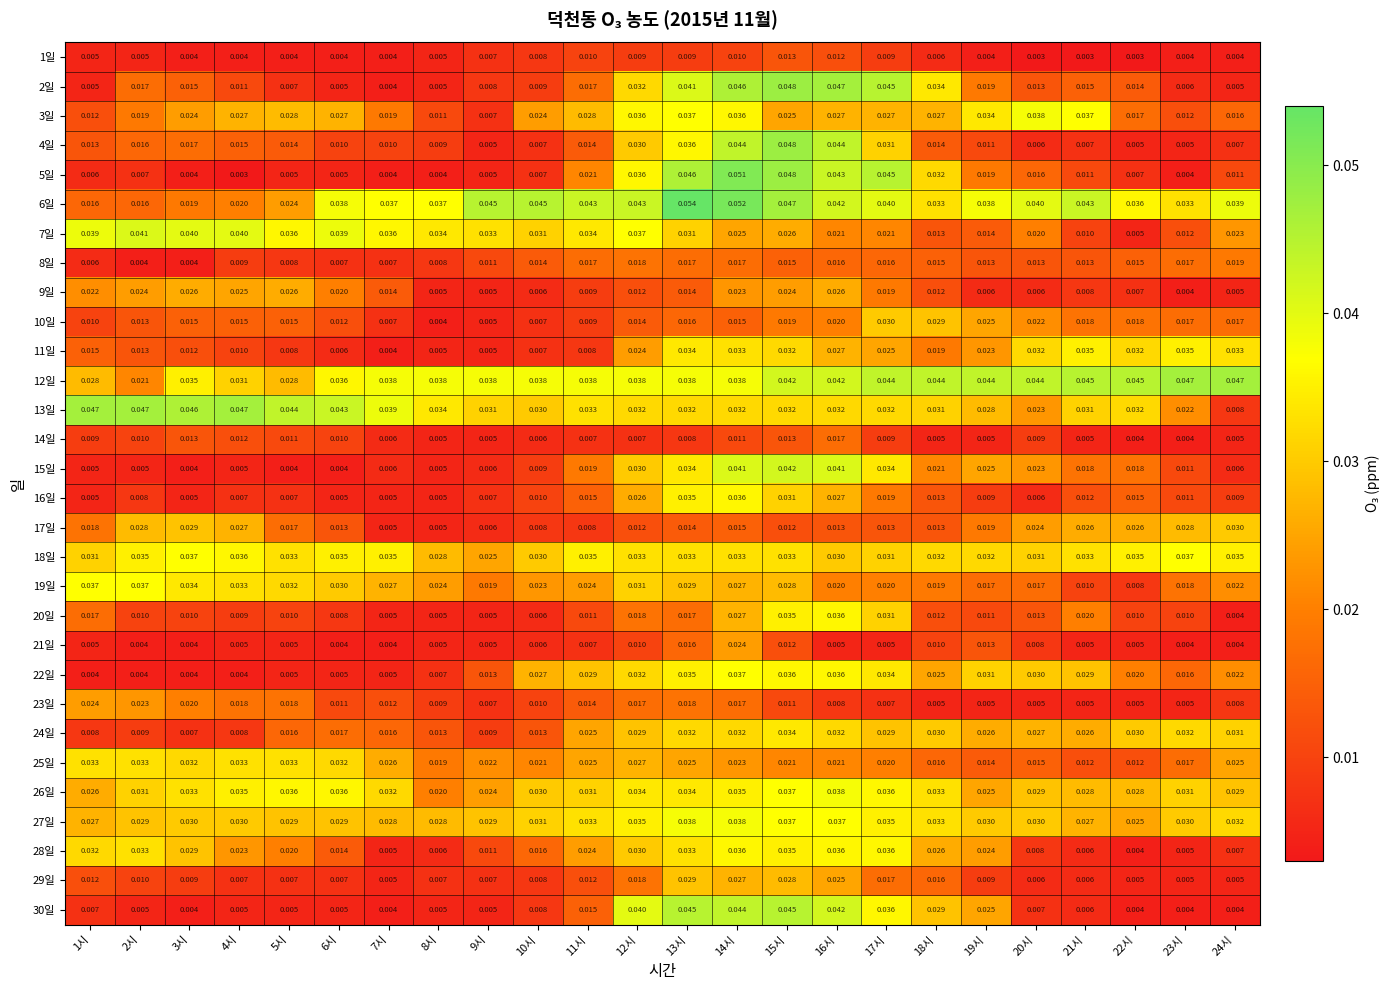

Is the value of 3일 at 5시 greater than the value of 15일 at 20시?

Yes